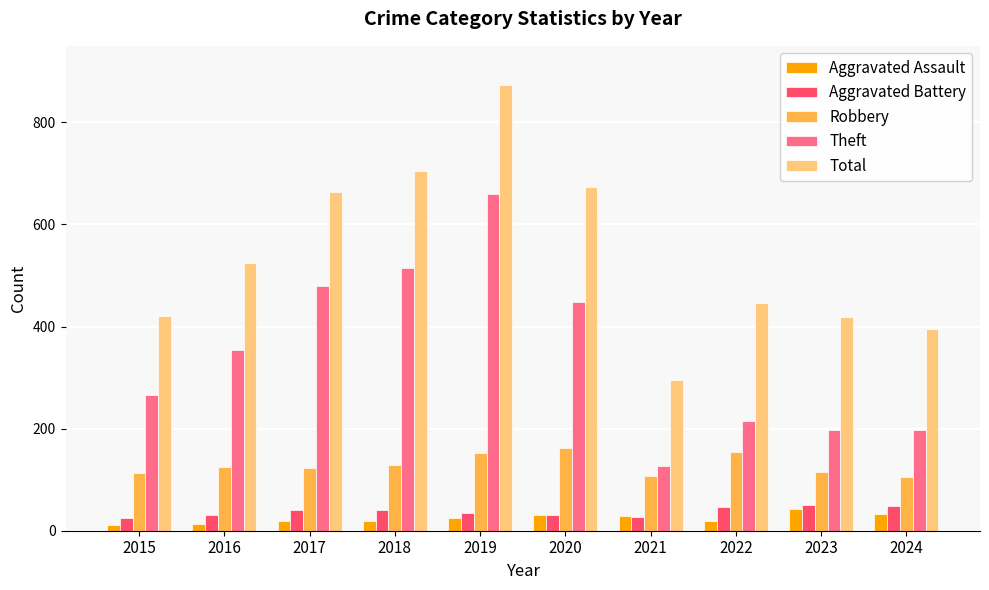

At which label does Aggravated Assault reach its peak?

2023